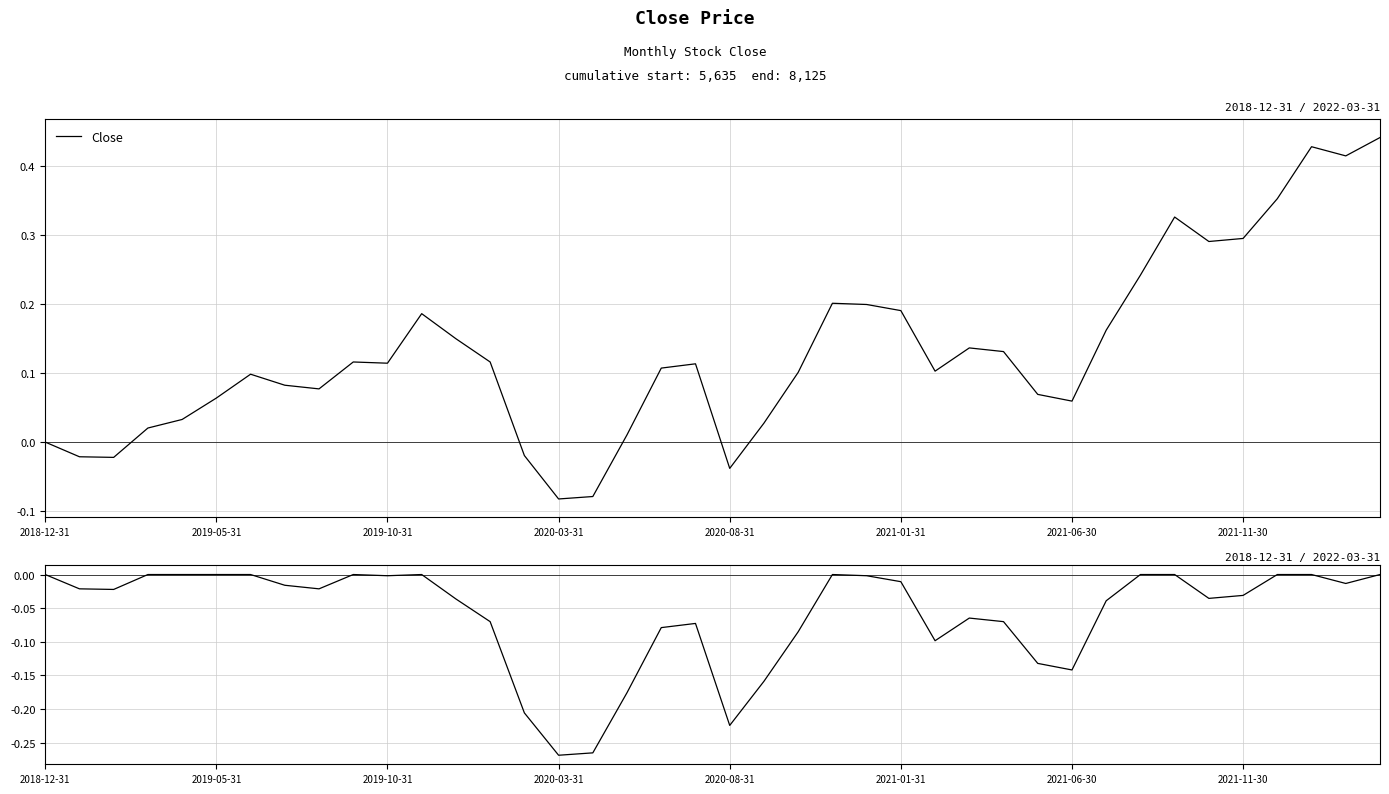

True or false: Drawdown has more than 0 points higher than both neighbors.

True